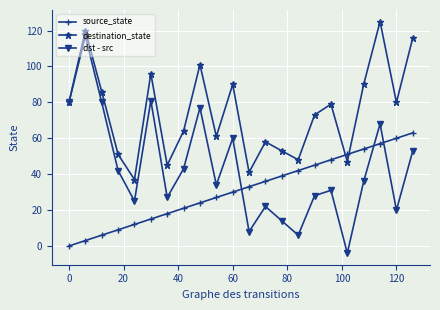

List the series in order of their peak value, highest first.

destination_state, dst - src, source_state